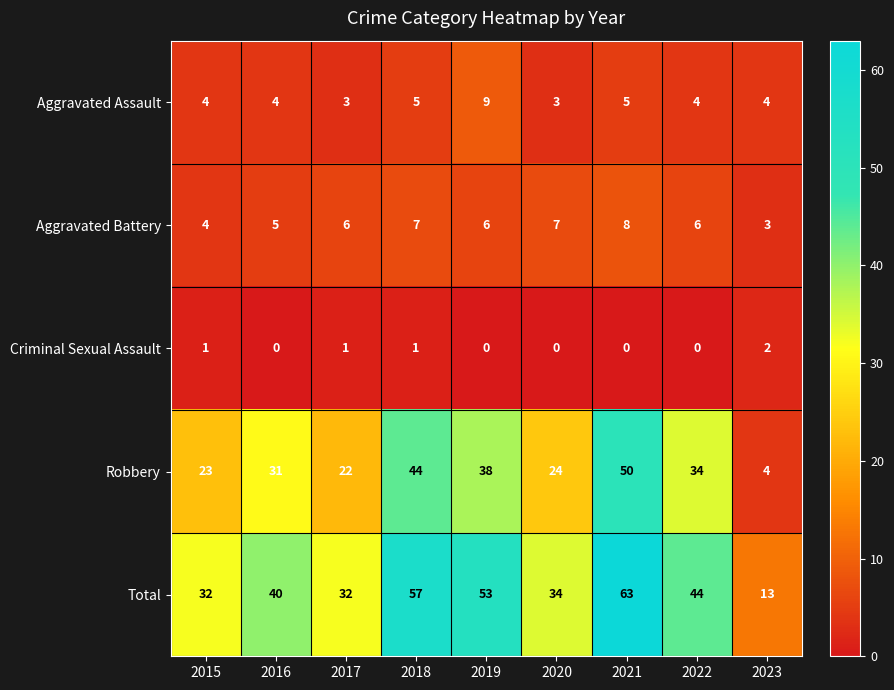

Which series has the widest spread of values?

Total